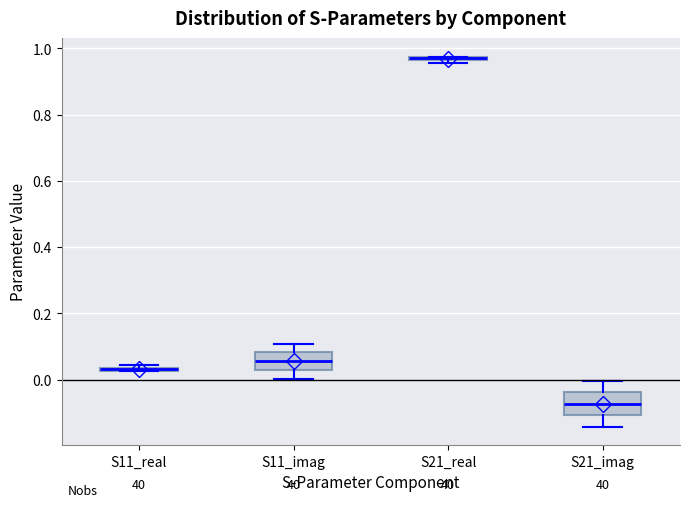

Where does the median line of the box for S21_imag sit on the y-axis? The values are not printed on the chart, so give them approximately, as read against the axis.

-0.08